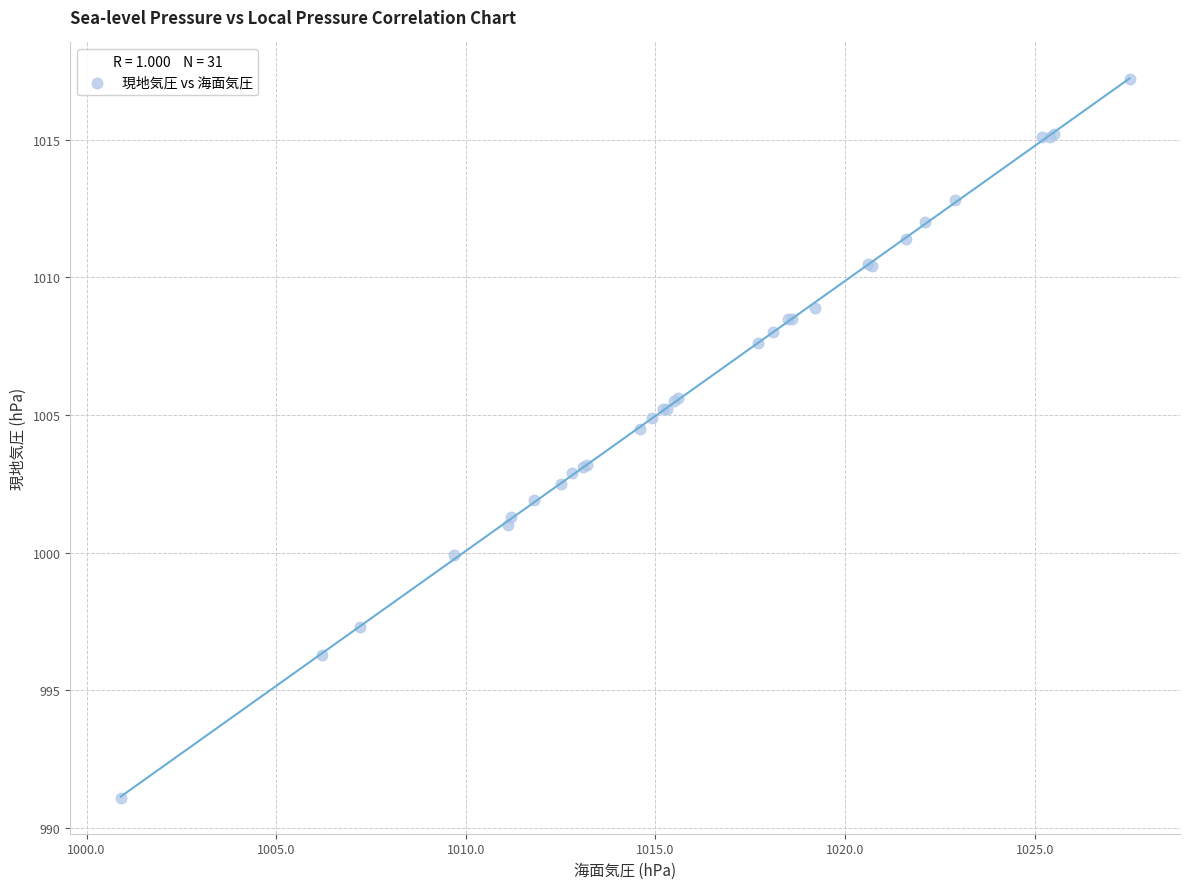

What Y value in the scatter plot is closest to 1004?

1004.5